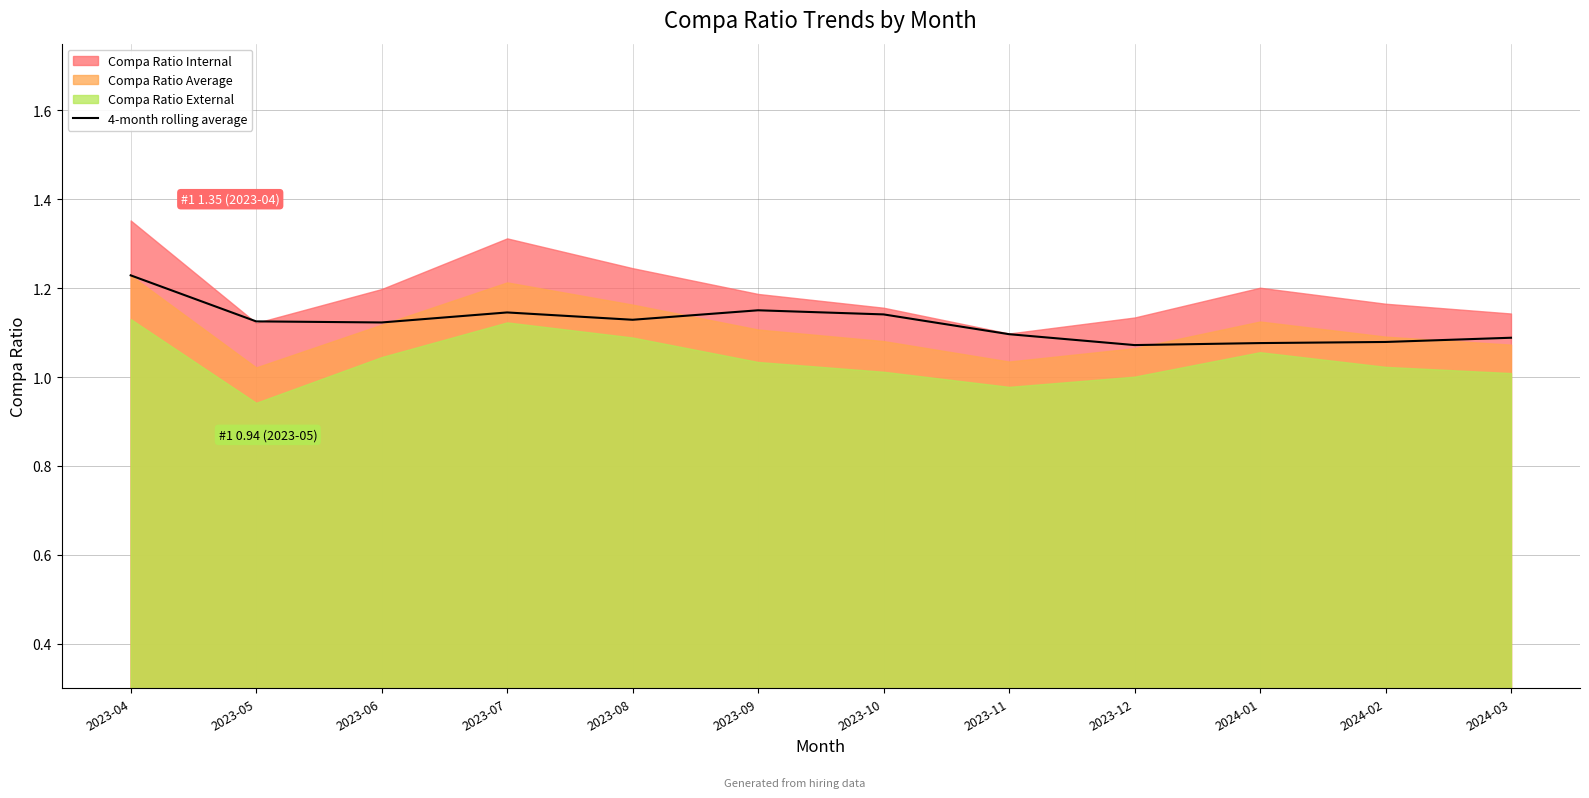

Reading left to right, list all the values displayed in this chart.

1.2	1.1	1.1	1.1	1.1	1.2	1.1	1.1	1.1	1.1	1.1	1.1